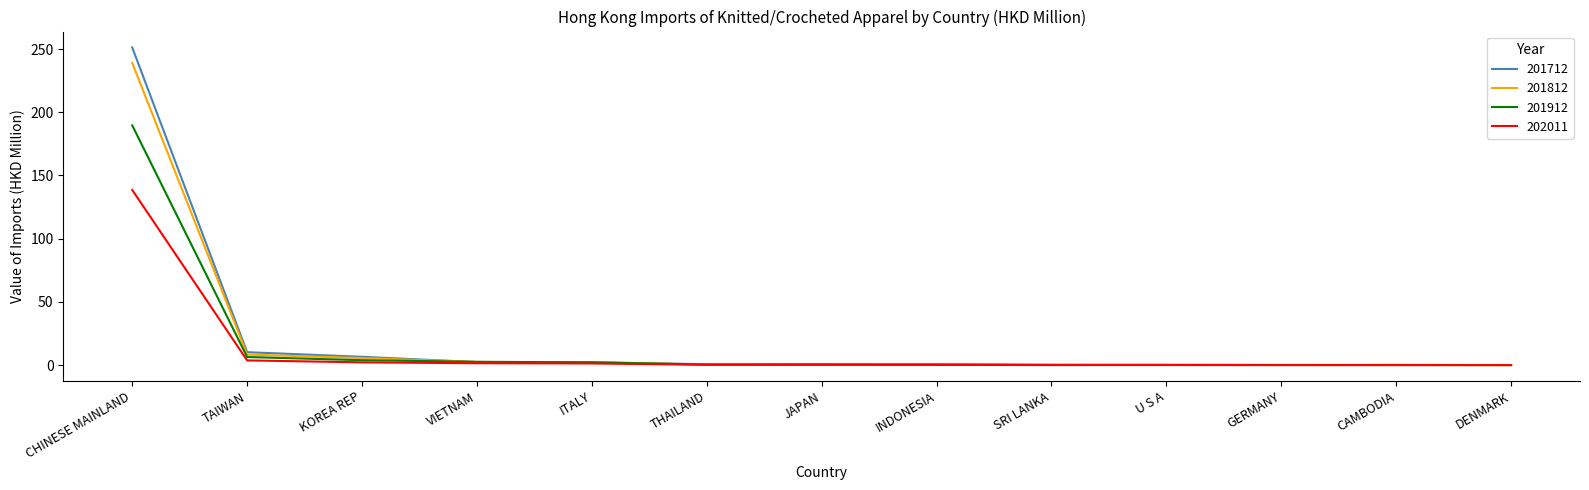

Which series has the largest range (max minus min)?

201712